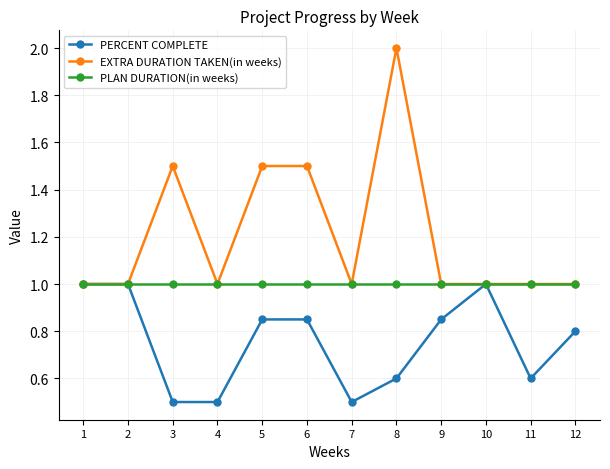

The PERCENT COMPLETE series shows 0.5 at 7. True or false?

True